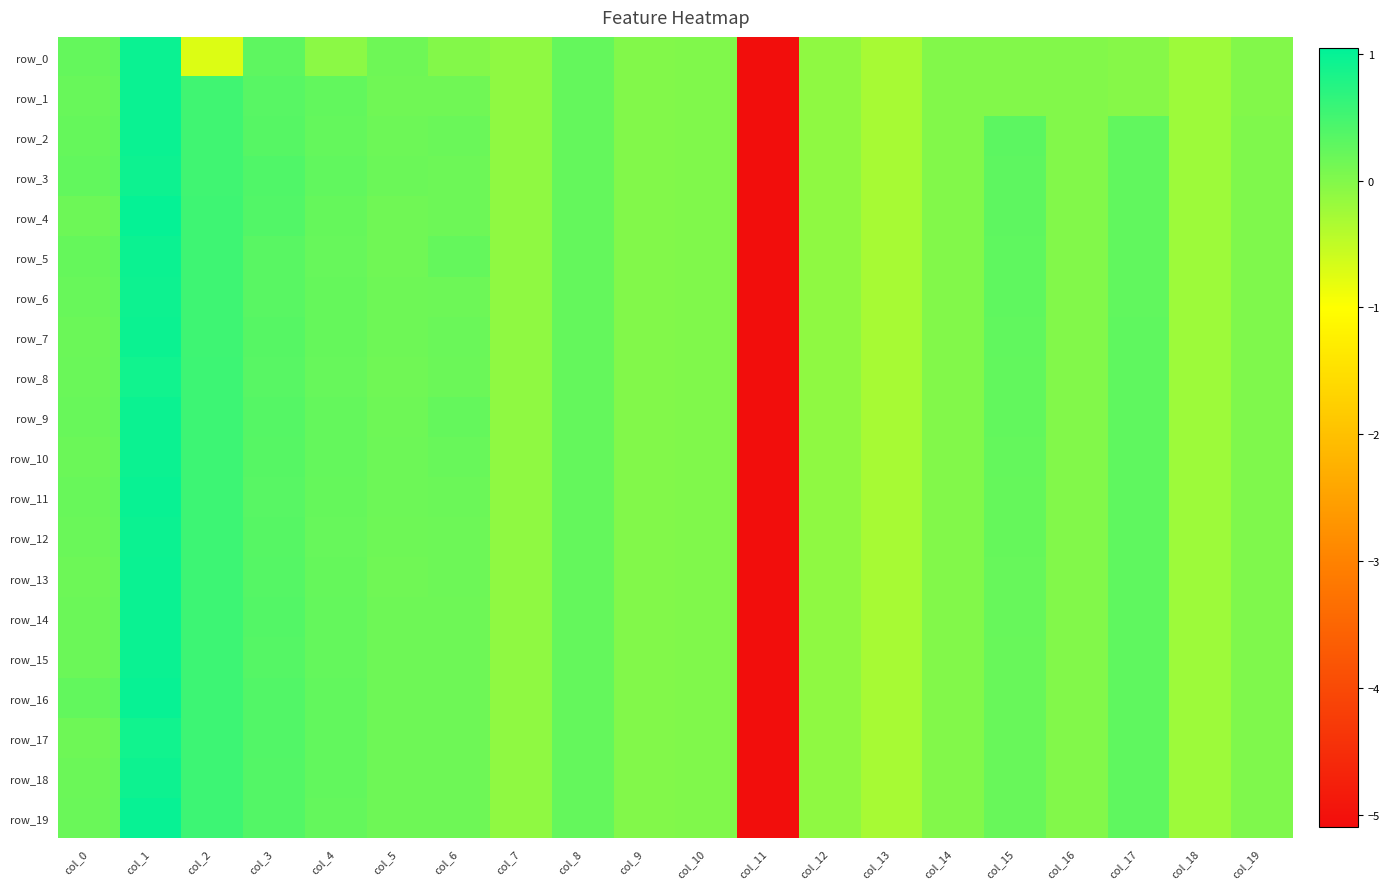

Reading left to right, what are all the values shown in this chart?

row_0: 0.2	1.0	-0.7	0.3	-0.1	0.1	-0.0	-0.1	0.2	0.0	0.0	-5.1	-0.1	-0.3	-0.0	-0.0	-0.0	-0.0	-0.2	-0.0
row_1: 0.2	1.0	0.5	0.3	0.3	0.1	0.1	-0.1	0.2	0.0	0.0	-5.1	-0.1	-0.3	-0.0	-0.0	-0.0	-0.0	-0.2	-0.0
row_2: 0.2	1.0	0.5	0.4	0.2	0.2	0.2	-0.1	0.2	0.0	0.0	-5.1	-0.1	-0.3	-0.0	0.3	-0.0	0.3	-0.2	0.0
row_3: 0.3	0.9	0.5	0.4	0.3	0.2	0.2	-0.1	0.2	0.0	0.0	-5.1	-0.1	-0.3	-0.0	0.3	-0.0	0.3	-0.2	0.0
row_4: 0.2	1.0	0.5	0.4	0.2	0.1	0.2	-0.1	0.2	0.0	0.0	-5.1	-0.1	-0.3	-0.0	0.3	-0.0	0.3	-0.2	0.0
row_5: 0.2	0.9	0.5	0.3	0.2	0.1	0.2	-0.1	0.2	0.0	0.0	-5.1	-0.1	-0.3	-0.0	0.3	-0.0	0.3	-0.2	0.0
row_6: 0.2	0.9	0.5	0.3	0.2	0.2	0.2	-0.1	0.2	0.0	0.0	-5.1	-0.1	-0.3	-0.0	0.3	-0.0	0.3	-0.2	0.0
row_7: 0.2	0.9	0.5	0.3	0.2	0.1	0.2	-0.1	0.2	0.0	0.0	-5.1	-0.1	-0.3	-0.0	0.3	-0.0	0.3	-0.2	0.0
row_8: 0.2	0.9	0.5	0.3	0.2	0.1	0.2	-0.1	0.2	0.0	0.0	-5.1	-0.1	-0.3	-0.0	0.3	-0.0	0.3	-0.2	0.0
row_9: 0.2	0.9	0.6	0.4	0.2	0.2	0.2	-0.1	0.2	0.0	0.0	-5.1	-0.1	-0.3	-0.0	0.2	-0.0	0.3	-0.2	0.0
row_10: 0.2	0.9	0.6	0.3	0.2	0.2	0.2	-0.1	0.2	0.0	0.0	-5.1	-0.1	-0.3	-0.0	0.2	-0.0	0.3	-0.2	0.0
row_11: 0.2	1.0	0.6	0.3	0.2	0.2	0.2	-0.1	0.2	0.0	0.0	-5.1	-0.1	-0.3	-0.0	0.2	-0.0	0.3	-0.2	0.0
row_12: 0.2	0.9	0.6	0.3	0.2	0.2	0.2	-0.1	0.2	0.0	0.0	-5.1	-0.1	-0.3	-0.0	0.2	-0.0	0.3	-0.2	0.0
row_13: 0.2	1.0	0.6	0.4	0.2	0.1	0.2	-0.1	0.2	0.0	0.0	-5.1	-0.1	-0.3	-0.0	0.2	-0.0	0.3	-0.2	0.0
row_14: 0.2	1.0	0.6	0.4	0.2	0.2	0.2	-0.1	0.2	0.0	0.0	-5.1	-0.1	-0.3	-0.0	0.2	-0.0	0.3	-0.2	0.0
row_15: 0.2	1.0	0.6	0.4	0.2	0.2	0.2	-0.1	0.2	0.0	0.0	-5.1	-0.1	-0.3	-0.0	0.2	-0.0	0.3	-0.2	0.0
row_16: 0.2	1.0	0.6	0.4	0.2	0.2	0.2	-0.1	0.2	0.0	0.0	-5.1	-0.1	-0.3	-0.0	0.2	-0.0	0.3	-0.2	0.0
row_17: 0.2	0.9	0.5	0.4	0.2	0.2	0.2	-0.1	0.2	0.0	0.0	-5.1	-0.1	-0.3	-0.0	0.2	-0.0	0.3	-0.2	0.0
row_18: 0.2	0.9	0.5	0.4	0.2	0.2	0.2	-0.1	0.2	0.0	0.0	-5.1	-0.1	-0.3	-0.0	0.2	-0.0	0.3	-0.2	0.0
row_19: 0.2	1.0	0.5	0.4	0.2	0.2	0.2	-0.1	0.2	0.0	0.0	-5.1	-0.1	-0.3	-0.0	0.2	-0.0	0.3	-0.2	0.0